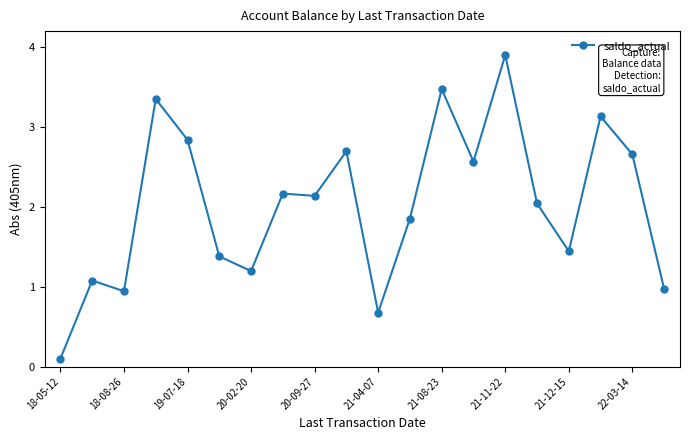

What is the value of the 13th point from the left?

3.5